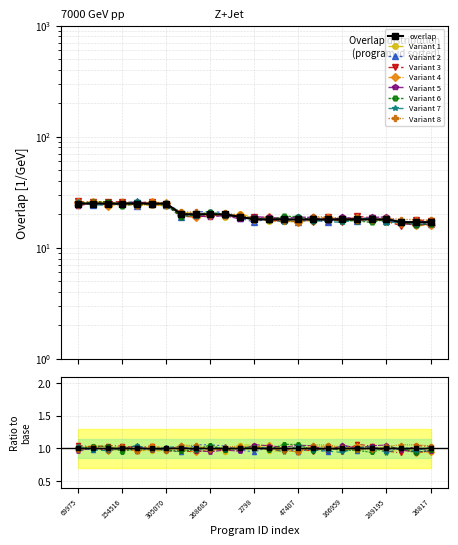

The value at 154516 is 37. True or false?

False